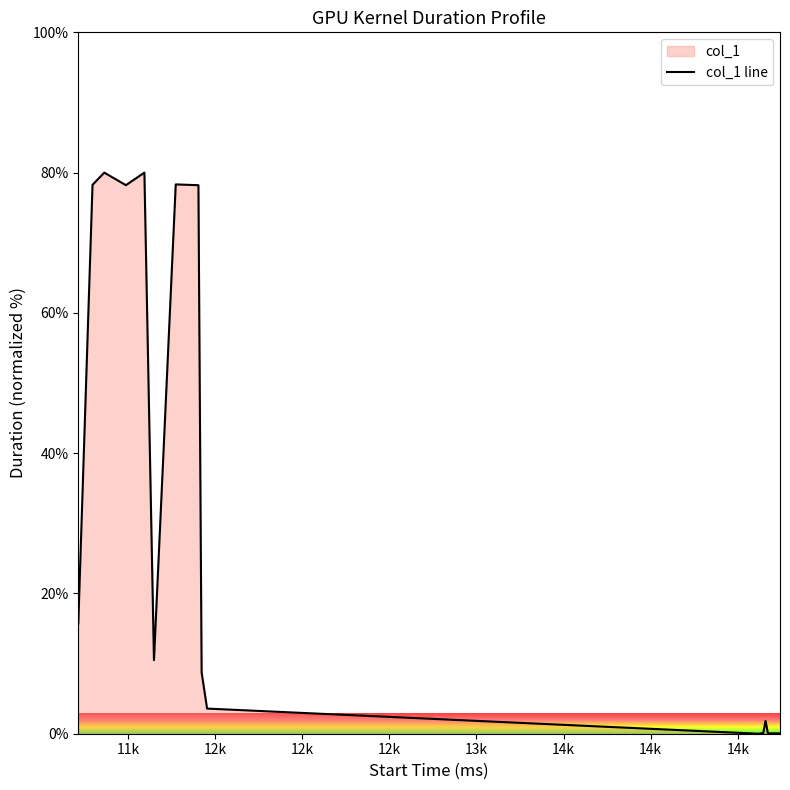

What is the value of the 16th point from the left?

0.1